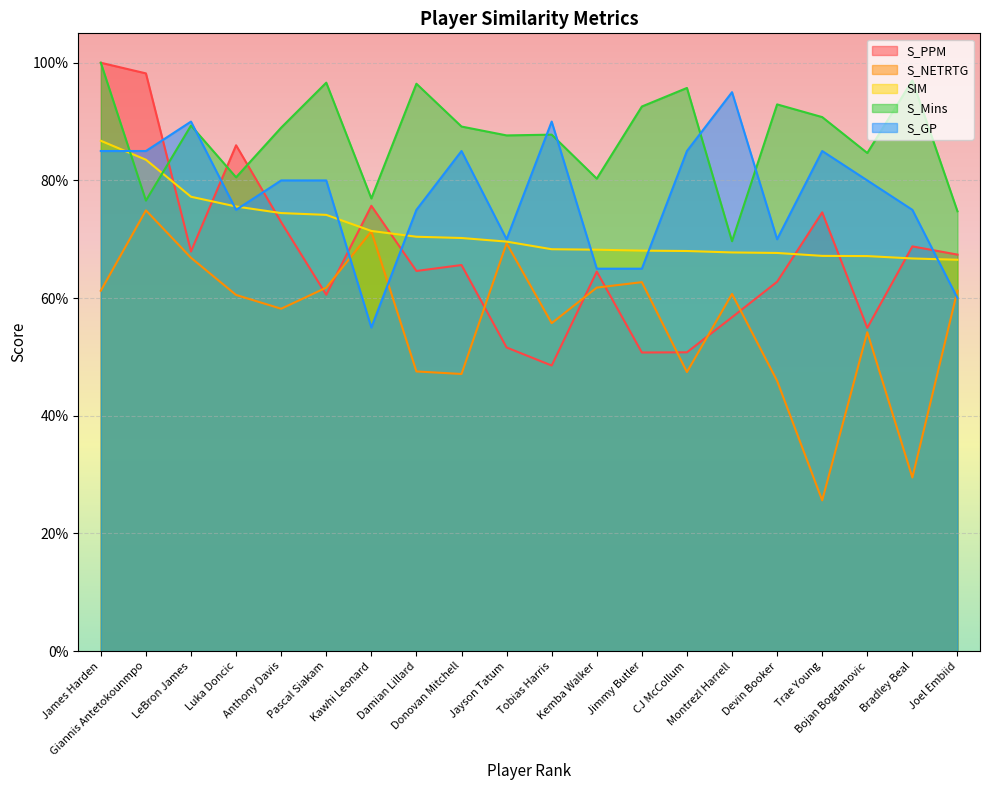

Reading left to right, extract all data points from this chart.

S_PPM: James Harden=1.0	Giannis Antetokounmpo=1.0	LeBron James=0.7	Luka Doncic=0.9	Anthony Davis=0.7	Pascal Siakam=0.6	Kawhi Leonard=0.8	Damian Lillard=0.6	Donovan Mitchell=0.7	Jayson Tatum=0.5	Tobias Harris=0.5	Kemba Walker=0.6	Jimmy Butler=0.5	CJ McCollum=0.5	Montrezl Harrell=0.6	Devin Booker=0.6	Trae Young=0.7	Bojan Bogdanovic=0.5	Bradley Beal=0.7	Joel Embiid=0.7
S_NETRTG: James Harden=0.6	Giannis Antetokounmpo=0.7	LeBron James=0.7	Luka Doncic=0.6	Anthony Davis=0.6	Pascal Siakam=0.6	Kawhi Leonard=0.7	Damian Lillard=0.5	Donovan Mitchell=0.5	Jayson Tatum=0.7	Tobias Harris=0.6	Kemba Walker=0.6	Jimmy Butler=0.6	CJ McCollum=0.5	Montrezl Harrell=0.6	Devin Booker=0.5	Trae Young=0.3	Bojan Bogdanovic=0.5	Bradley Beal=0.3	Joel Embiid=0.6
SIM: James Harden=0.9	Giannis Antetokounmpo=0.8	LeBron James=0.8	Luka Doncic=0.8	Anthony Davis=0.7	Pascal Siakam=0.7	Kawhi Leonard=0.7	Damian Lillard=0.7	Donovan Mitchell=0.7	Jayson Tatum=0.7	Tobias Harris=0.7	Kemba Walker=0.7	Jimmy Butler=0.7	CJ McCollum=0.7	Montrezl Harrell=0.7	Devin Booker=0.7	Trae Young=0.7	Bojan Bogdanovic=0.7	Bradley Beal=0.7	Joel Embiid=0.7
S_Mins: James Harden=1.0	Giannis Antetokounmpo=0.8	LeBron James=0.9	Luka Doncic=0.8	Anthony Davis=0.9	Pascal Siakam=1.0	Kawhi Leonard=0.8	Damian Lillard=1.0	Donovan Mitchell=0.9	Jayson Tatum=0.9	Tobias Harris=0.9	Kemba Walker=0.8	Jimmy Butler=0.9	CJ McCollum=1.0	Montrezl Harrell=0.7	Devin Booker=0.9	Trae Young=0.9	Bojan Bogdanovic=0.8	Bradley Beal=1.0	Joel Embiid=0.7
S_GP: James Harden=0.8	Giannis Antetokounmpo=0.8	LeBron James=0.9	Luka Doncic=0.8	Anthony Davis=0.8	Pascal Siakam=0.8	Kawhi Leonard=0.6	Damian Lillard=0.8	Donovan Mitchell=0.8	Jayson Tatum=0.7	Tobias Harris=0.9	Kemba Walker=0.7	Jimmy Butler=0.7	CJ McCollum=0.8	Montrezl Harrell=0.9	Devin Booker=0.7	Trae Young=0.8	Bojan Bogdanovic=0.8	Bradley Beal=0.8	Joel Embiid=0.6